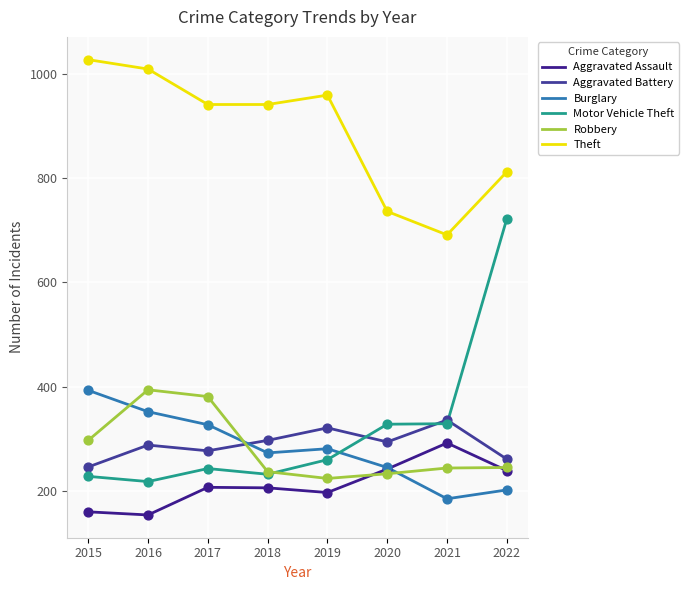

Is the value of Aggravated Assault at 2018 greater than the value of Burglary at 2018?

No